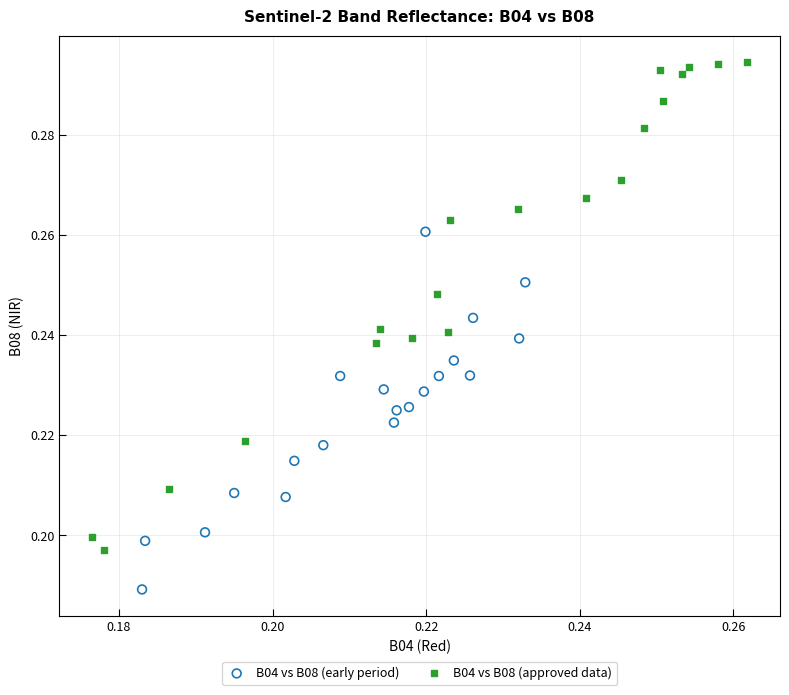

Which series has the largest Y range (max minus min)?

B04 vs B08 (approved data)